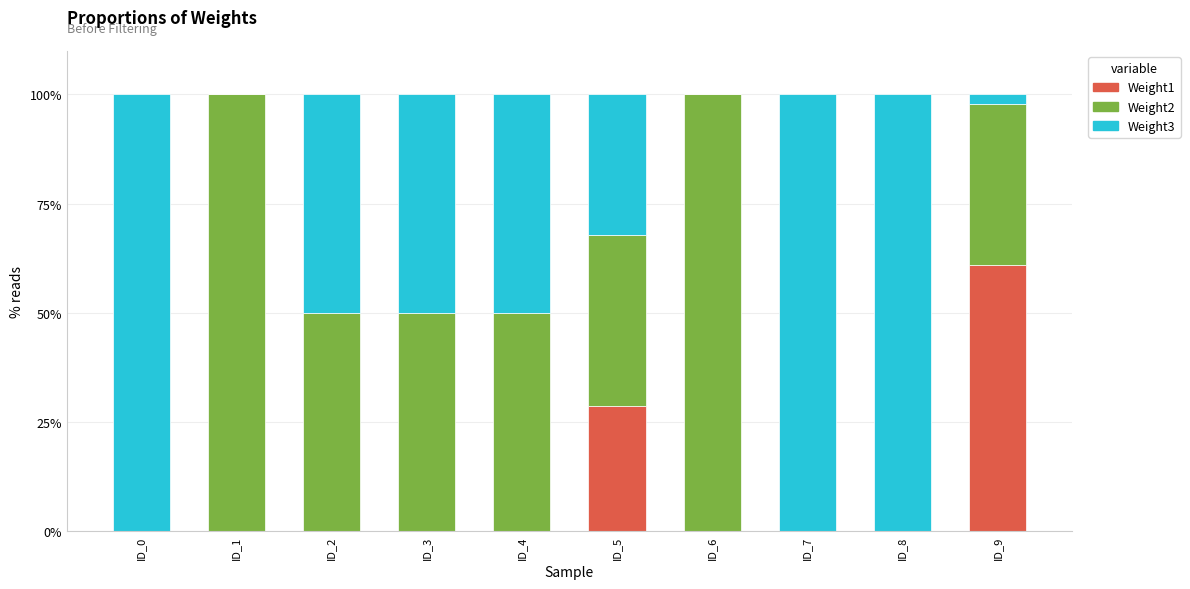

What is the maximum value for Weight1?

60.9